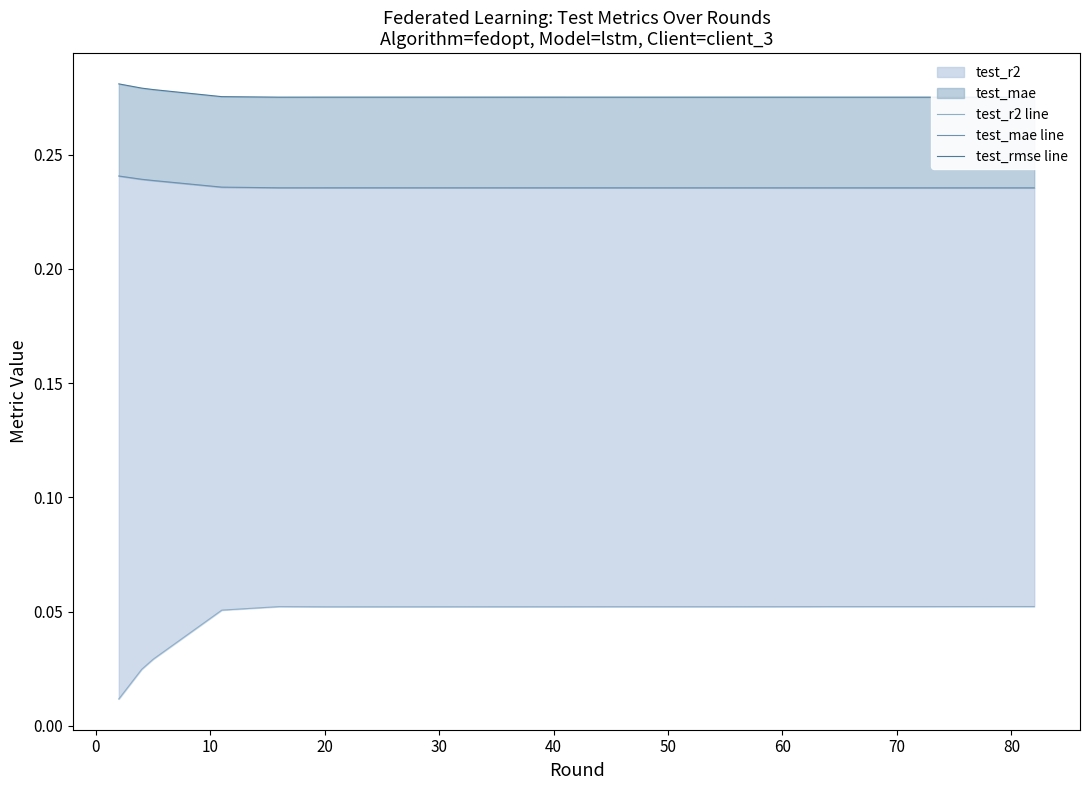

List the series in order of their peak value, lowest first.

test_r2 line, test_mae line, test_rmse line